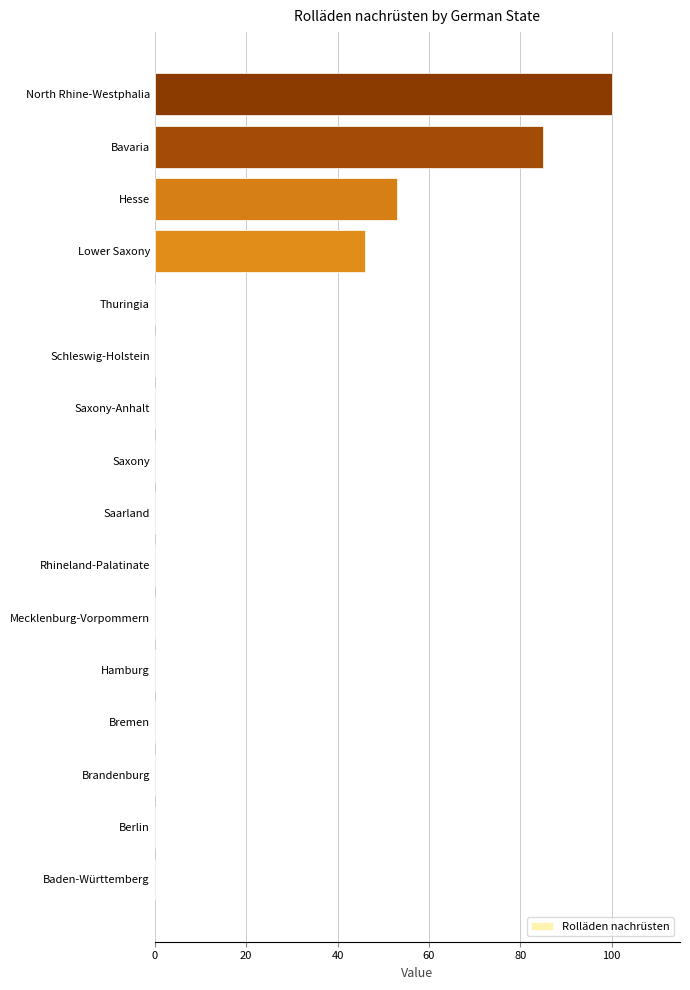

Which label corresponds to the largest value in the chart?

North Rhine-Westphalia